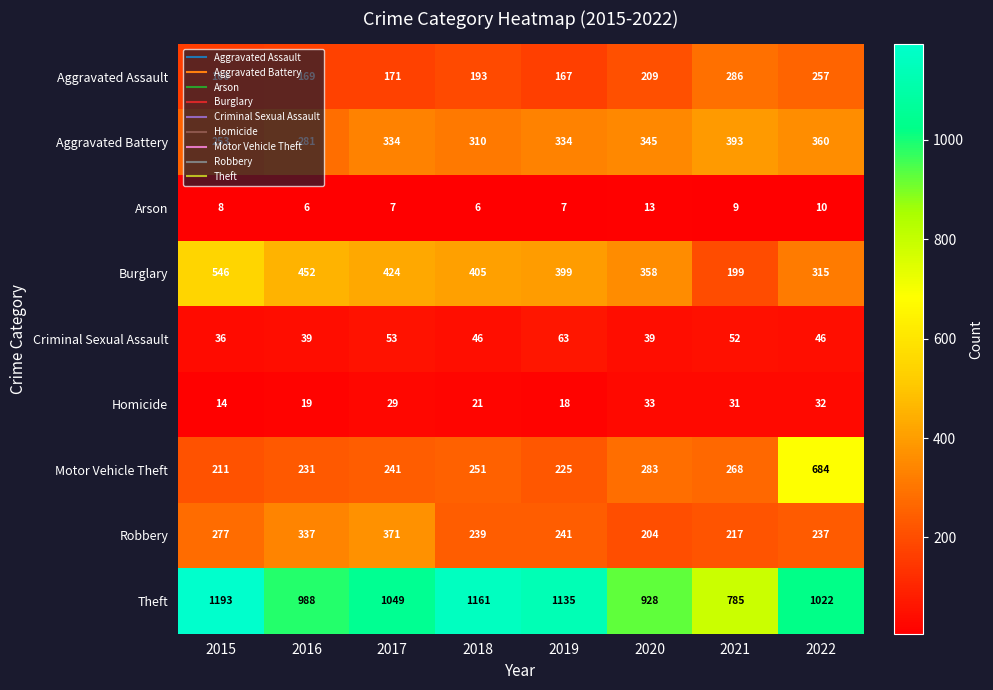

What is the difference between the maximum and minimum values in the Theft series?

408